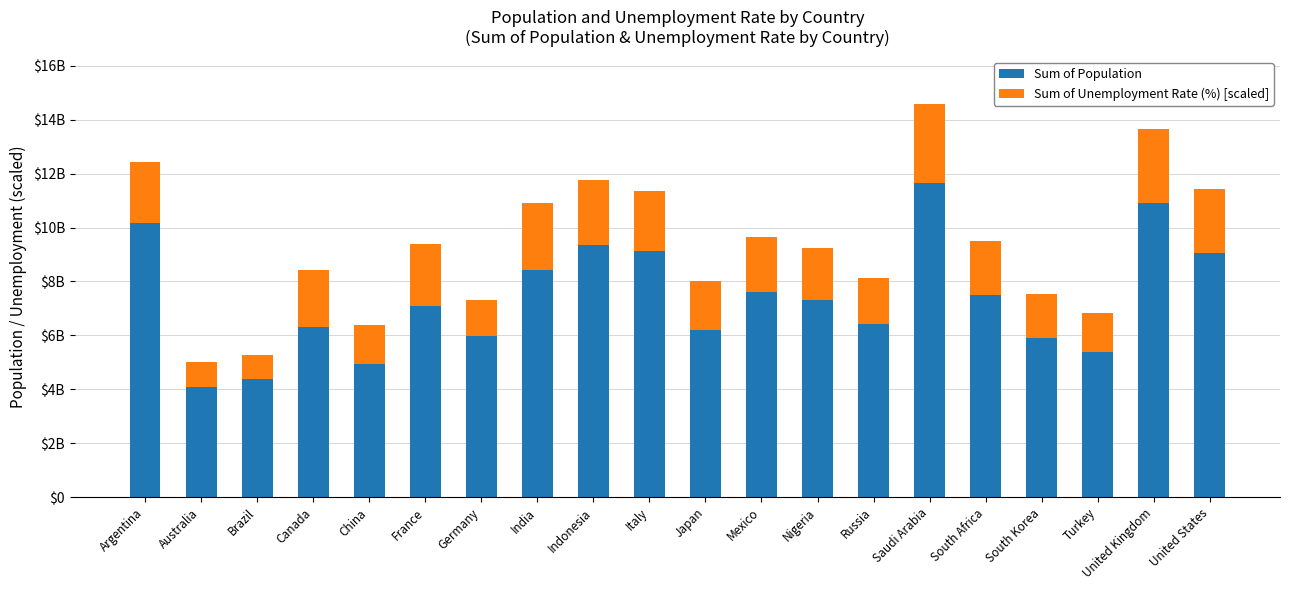

What is the difference between the Sum of Population values at South Korea and Italy?

3216850000.0